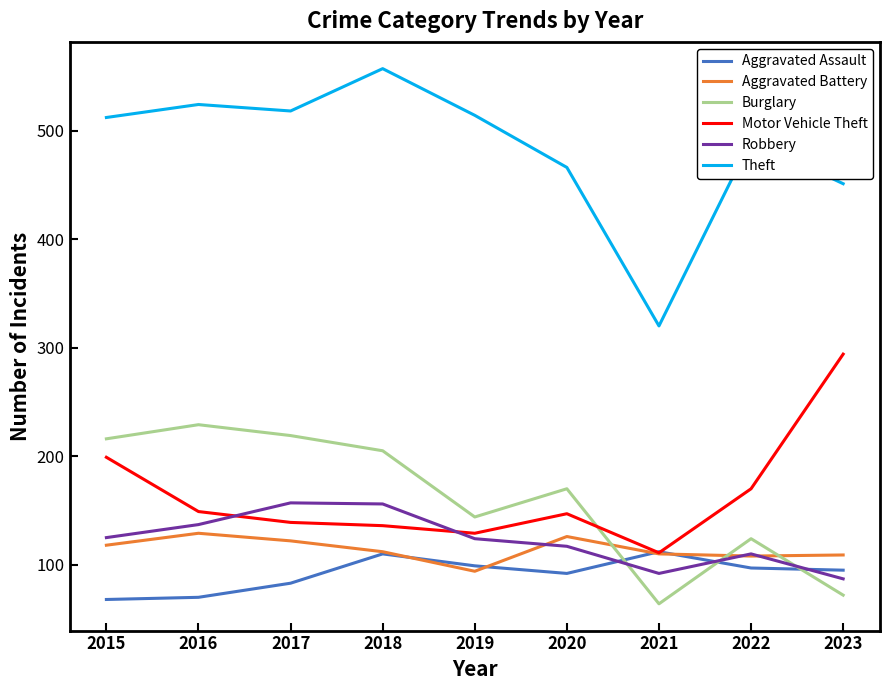

What is the lowest value of the Aggravated Assault series?

68